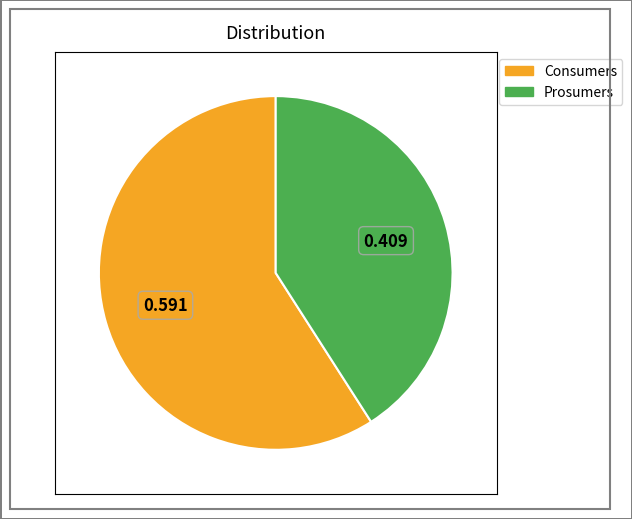

How many segments does this pie chart have?

2